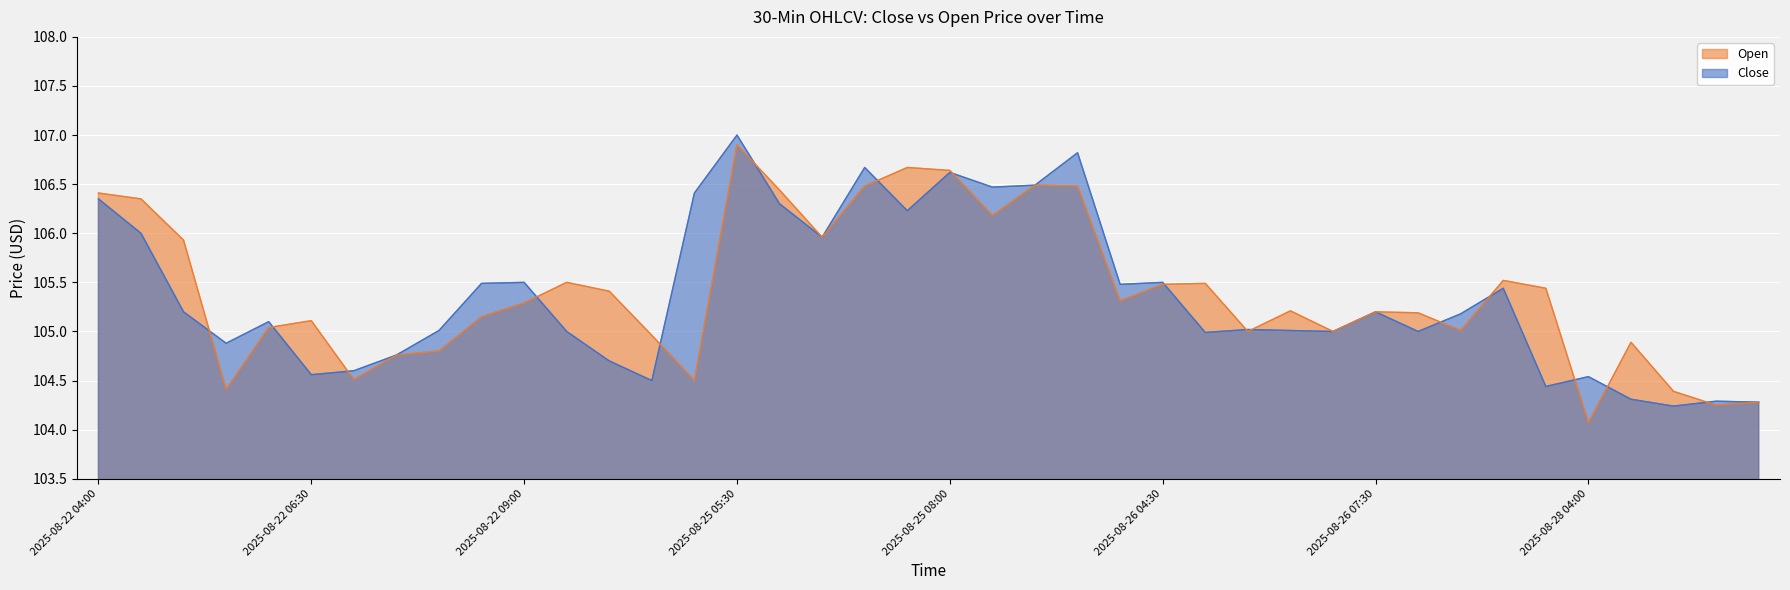

At which label does Open first exceed 105?

2025-08-22 04:00